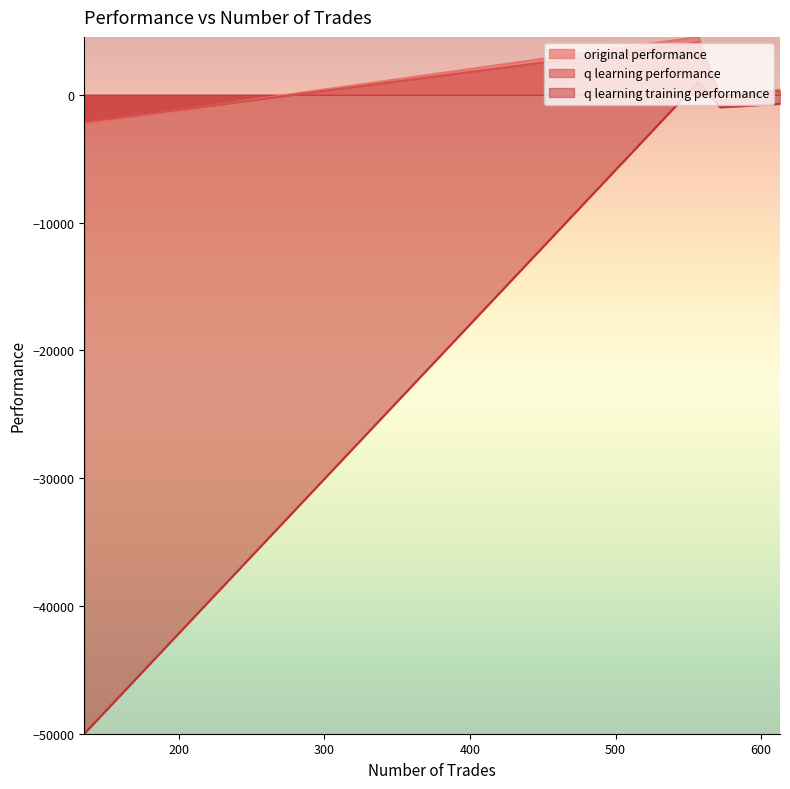

How many values in the q learning training performance series exceed -712?

1